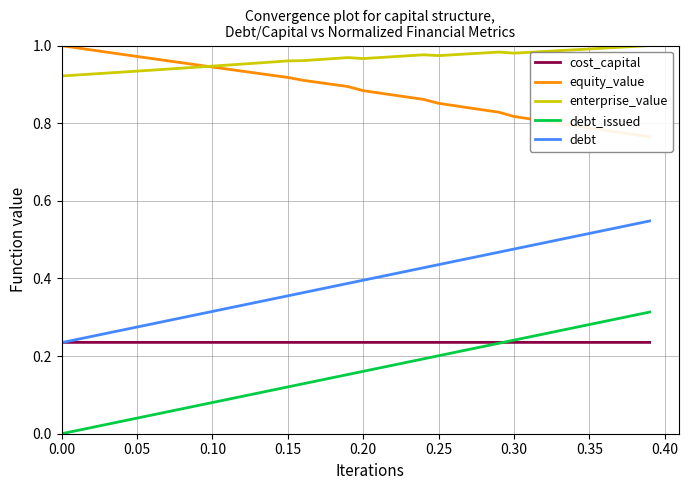

Is the value of debt_issued at 0.10 greater than the value of debt at 0.35?

No